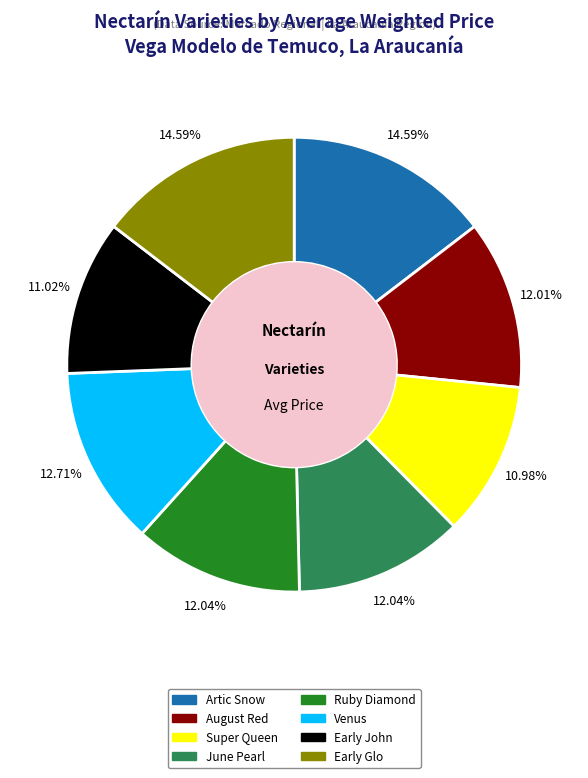

Is it true that Ruby Diamond is 17% of the pie?

False